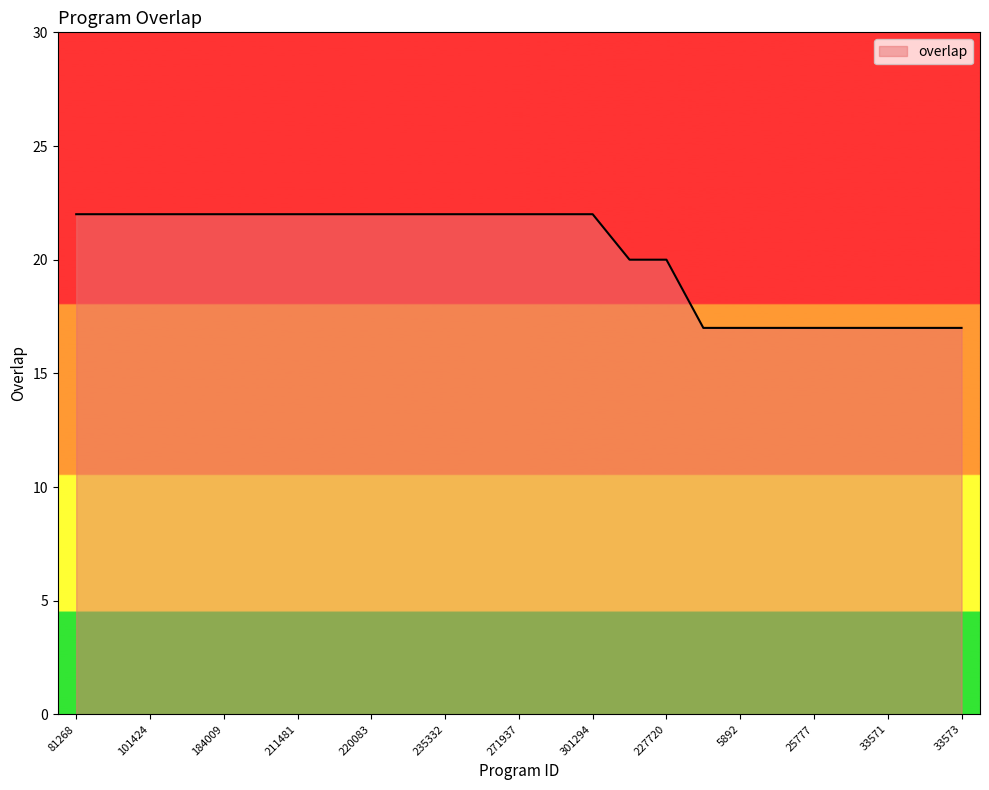

What is the greatest value displayed?

22